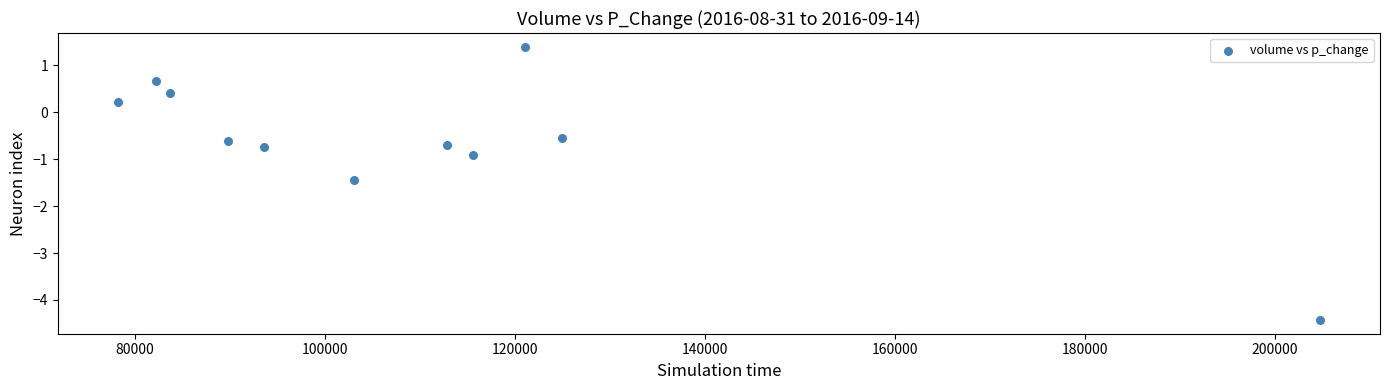

What is the range of Y values (max minus min)?

5.8